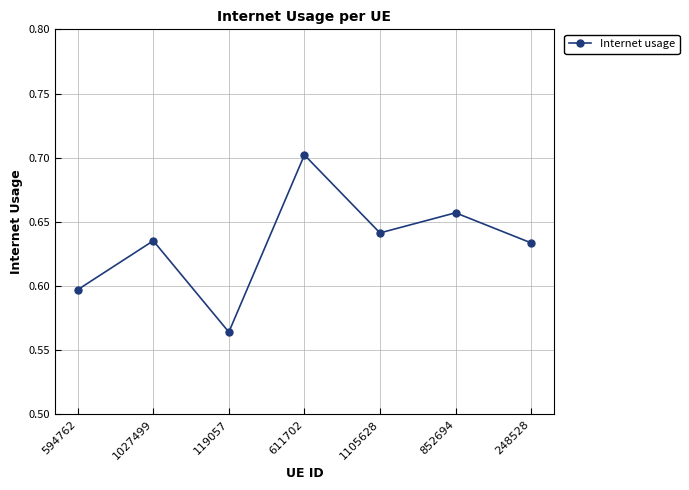

The value at 852694 is 1.0. True or false?

False